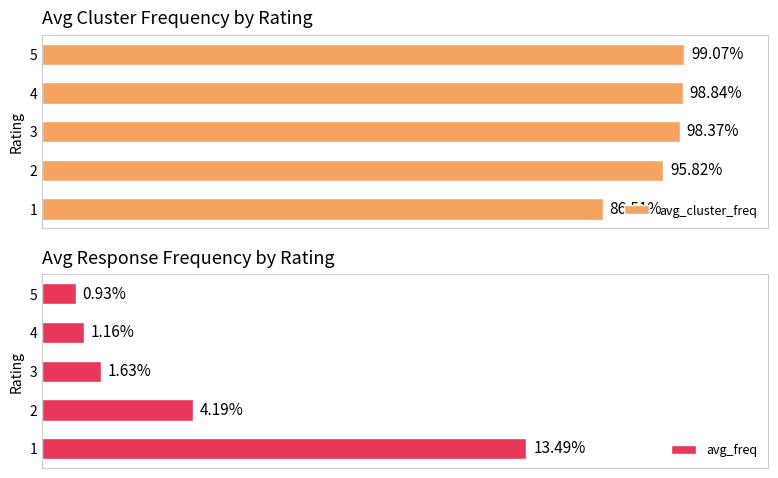

Does the chart contain stacked bars?

No